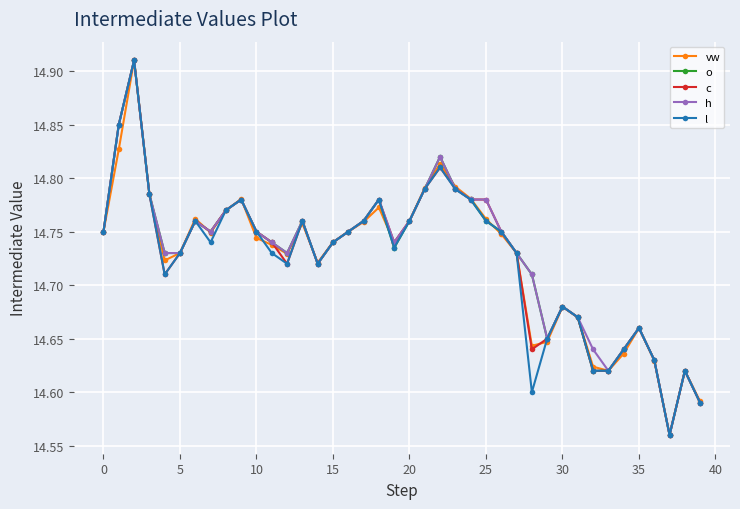

Is this an area chart (filled region under the line)?

No